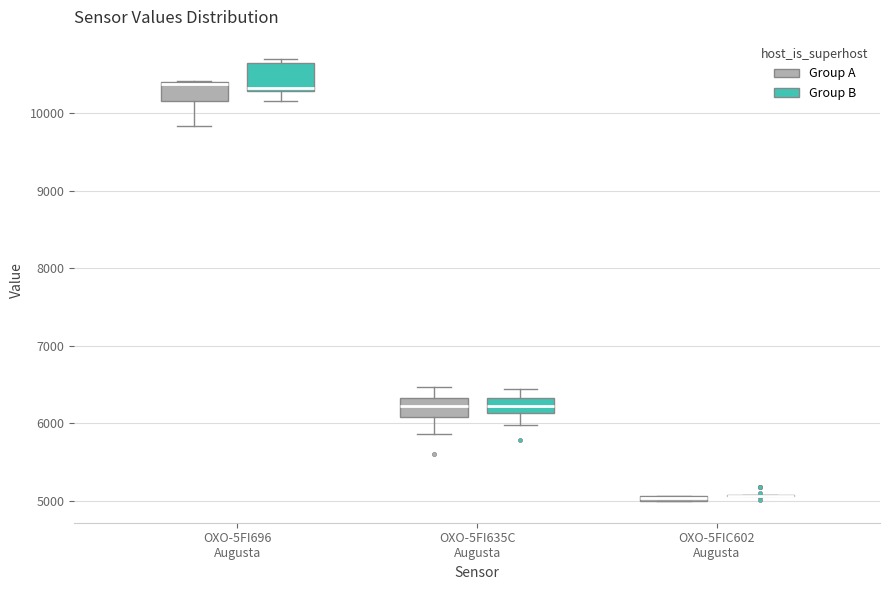

Where is the upper edge of the box for OXO-5FIC602 Augusta (Group A) on the y-axis? The values are not printed on the chart, so give them approximately, as read against the axis.

5100